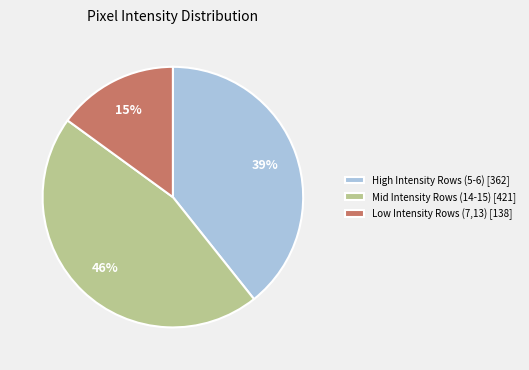

The High Intensity Rows (5-6) [362] slice represents 32% of the pie. True or false?

False